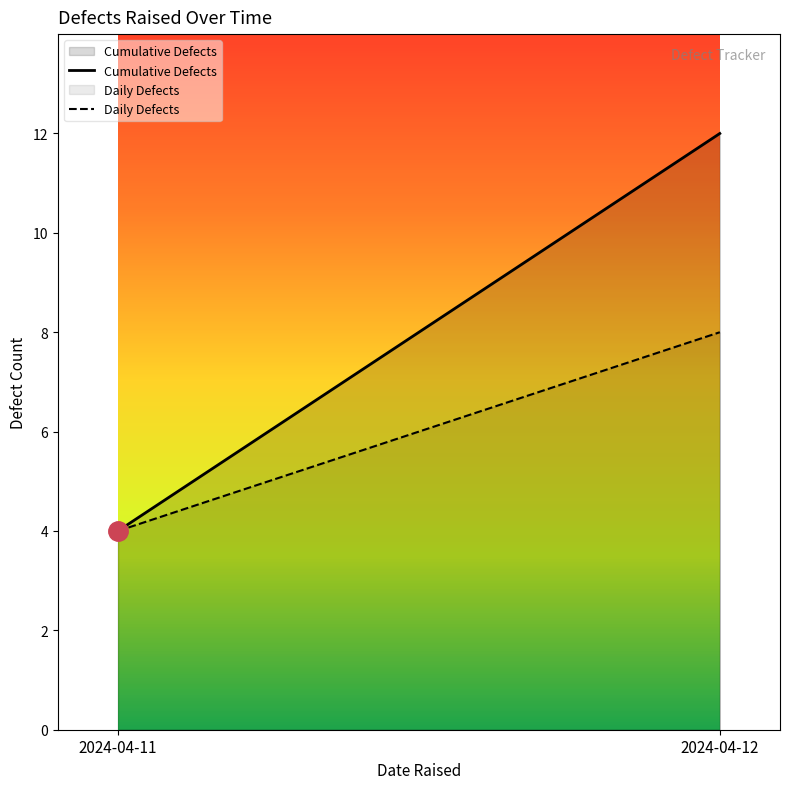

At which category does the chart reach its minimum across all series?

2024-04-11